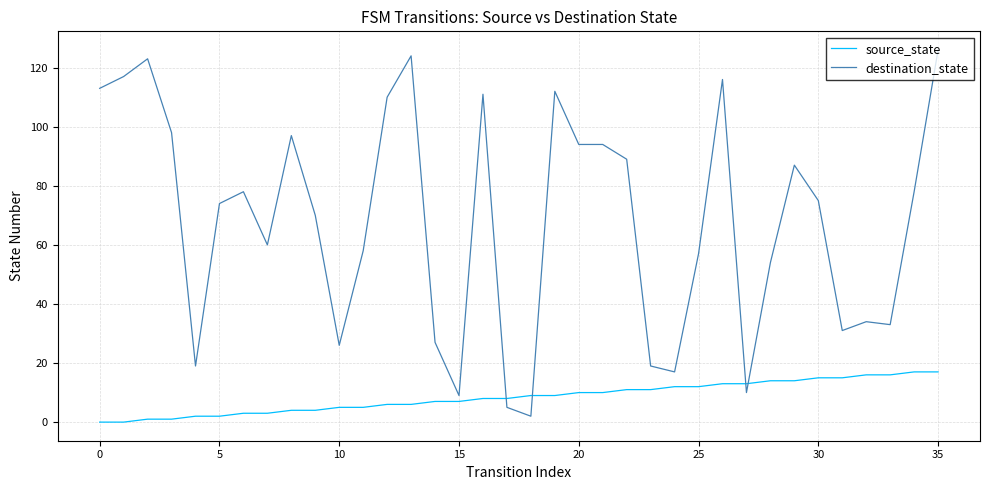

What is the maximum value for destination_state?

126